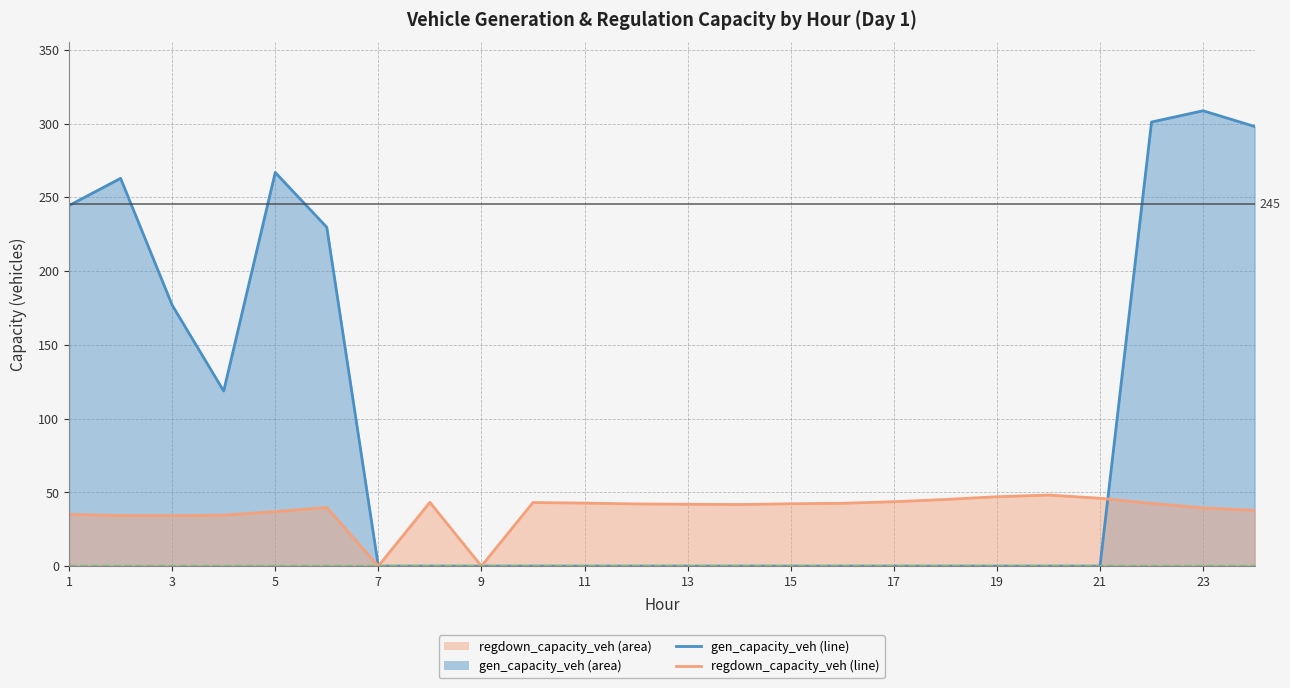

True or false: gen_capacity_veh and regdown_capacity_veh intersect in this chart.

True